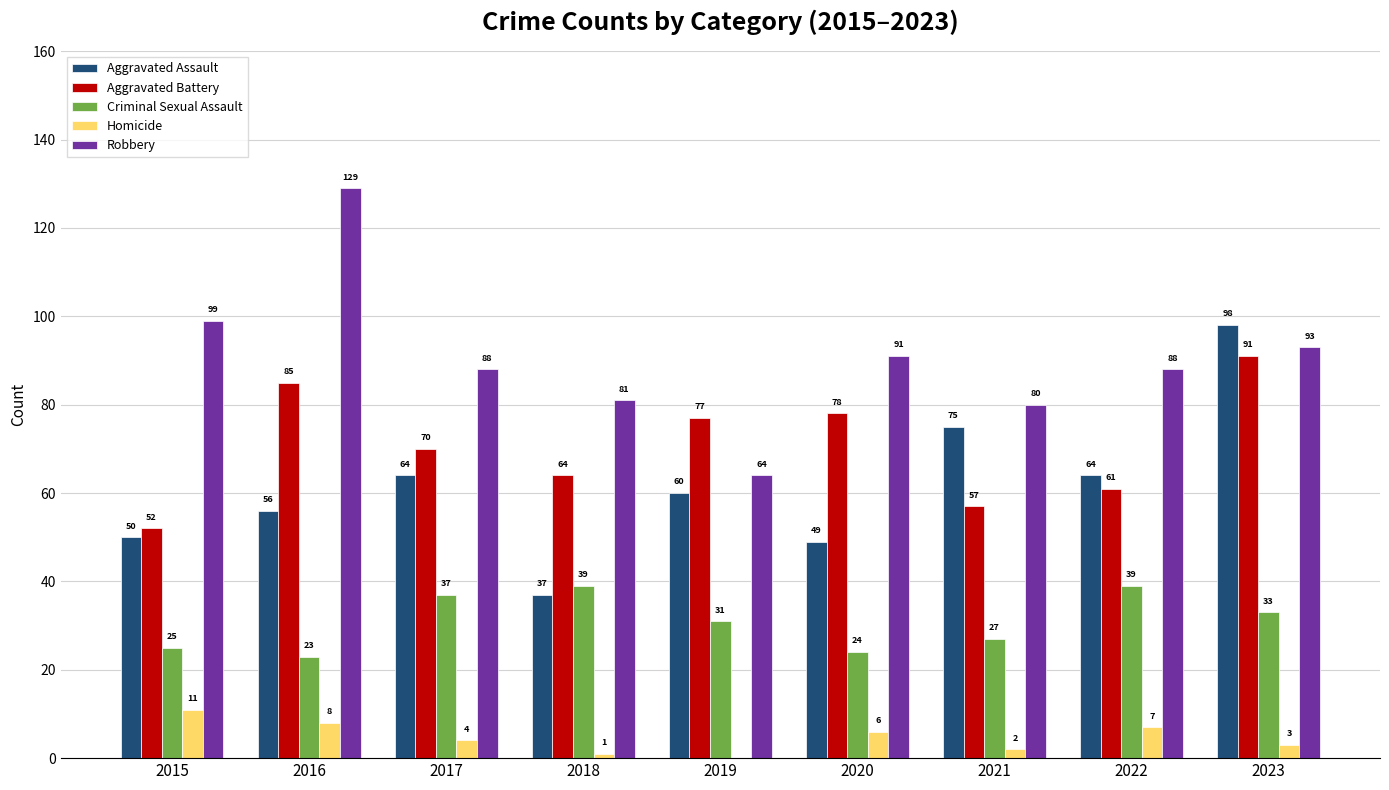

How many series are shown in this chart?

5